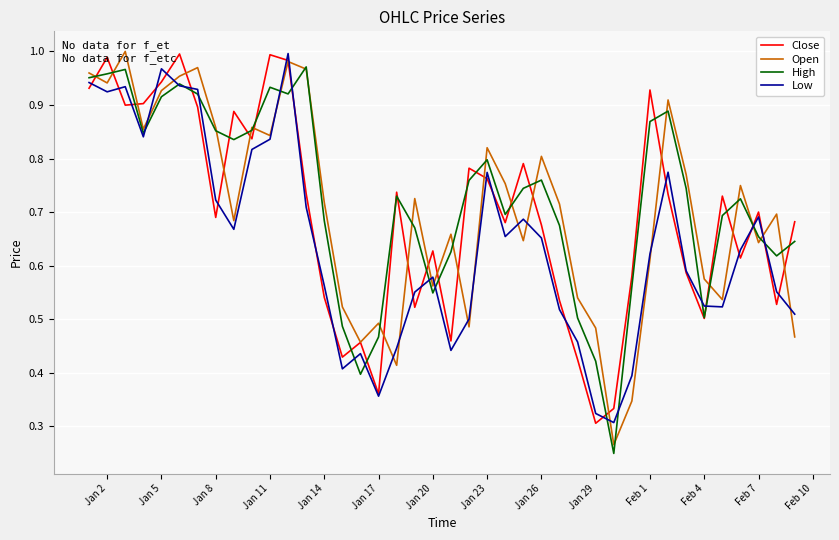

Is it true that Open equals 0.2 at Feb 7?

False